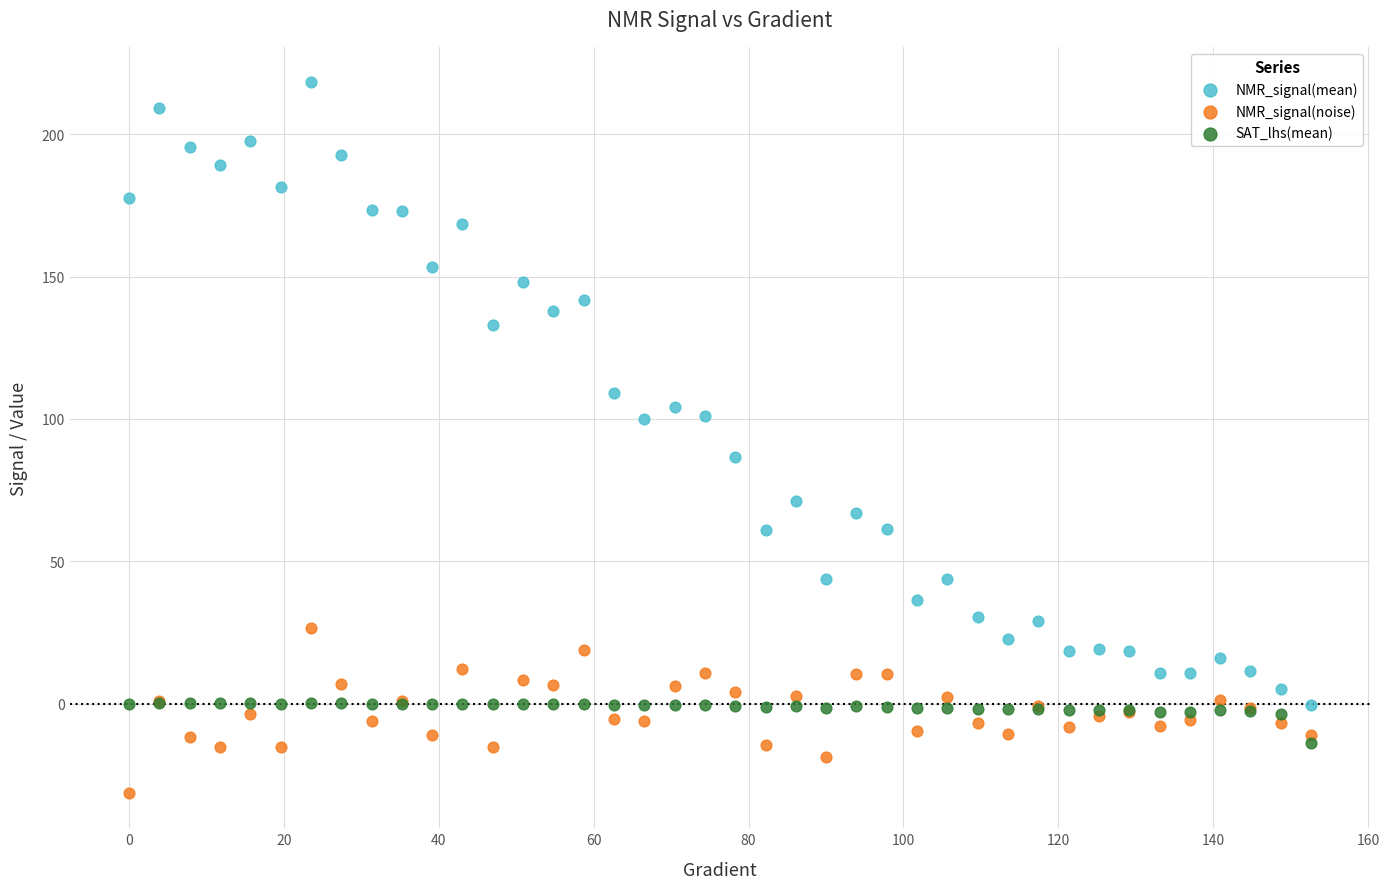

Which series reaches the maximum Y coordinate?

NMR_signal(mean)